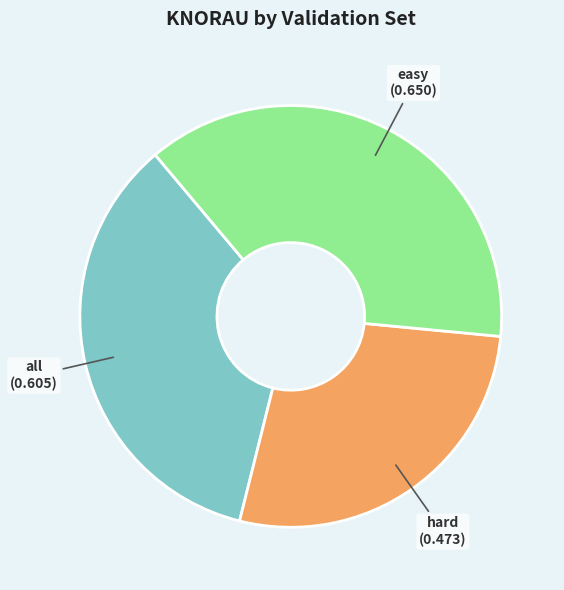

Which slice is the smallest?

hard